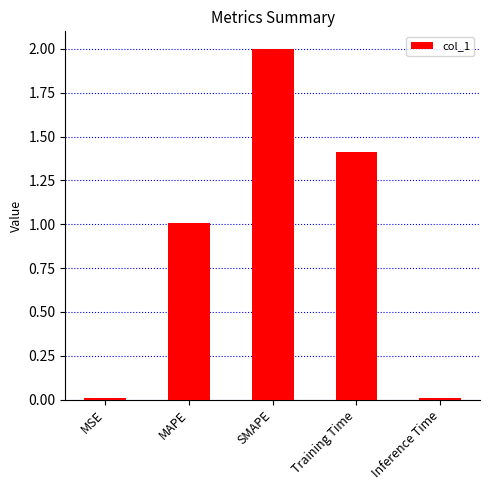

Is it true that the value at Inference Time is 0.0?

True